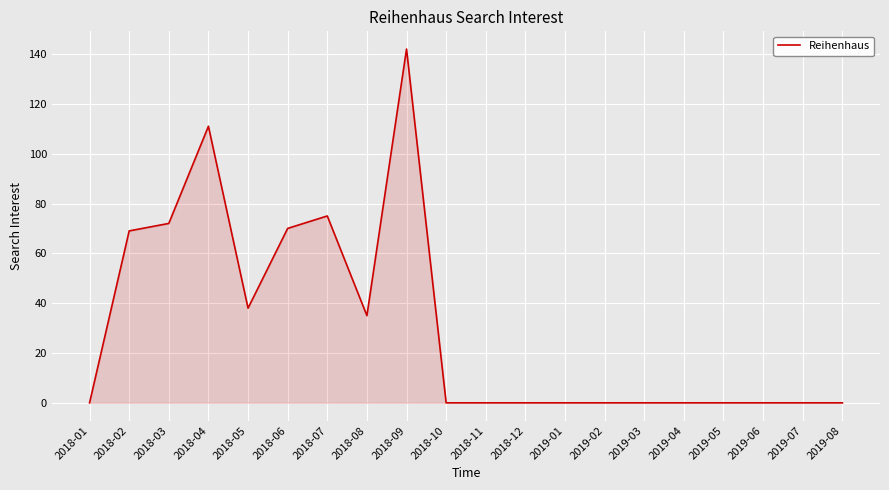

What position from the left is 2018-01?

1